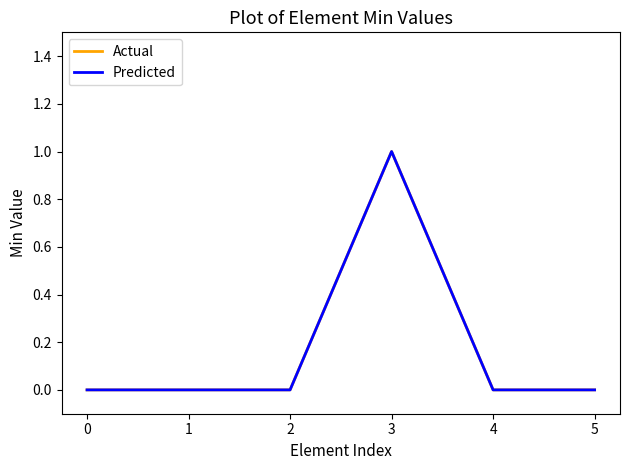

Rank the series at 3 from highest to lowest value.

Actual, Predicted